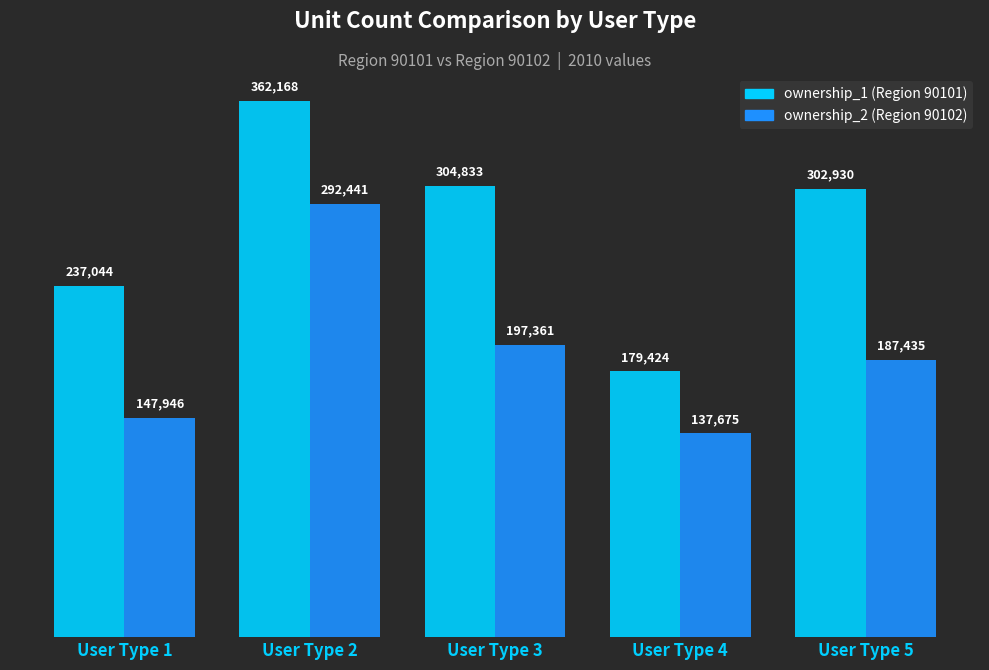

What is the total value across all series at User Type 2?

654609